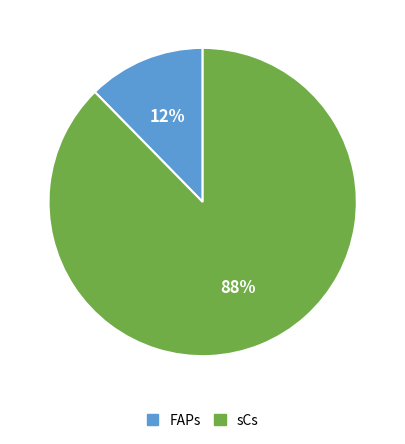

How many segments does this pie chart have?

2